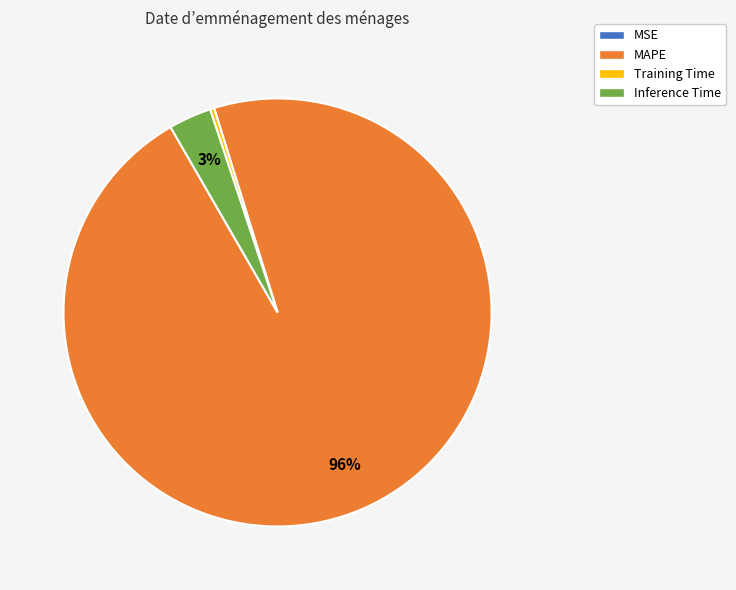

Does any single category account for the majority?

Yes